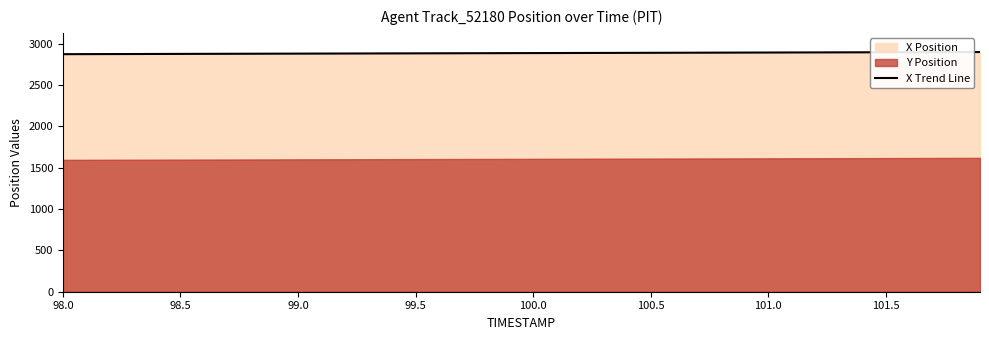

What is the greatest value displayed?

2898.2